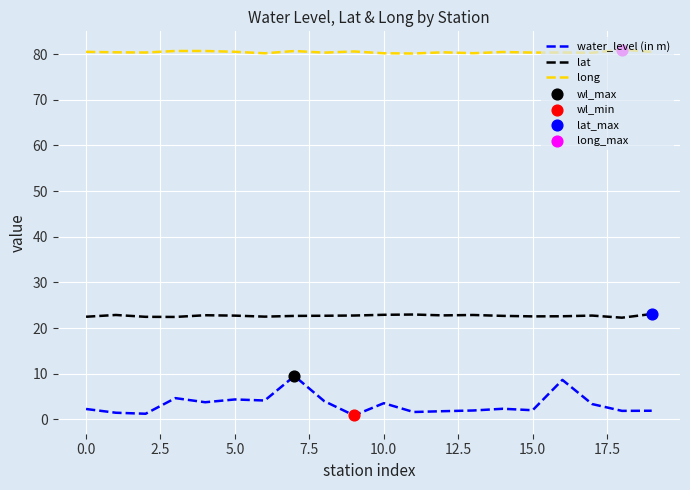

Which series has the largest range (max minus min)?

water_level (in m)